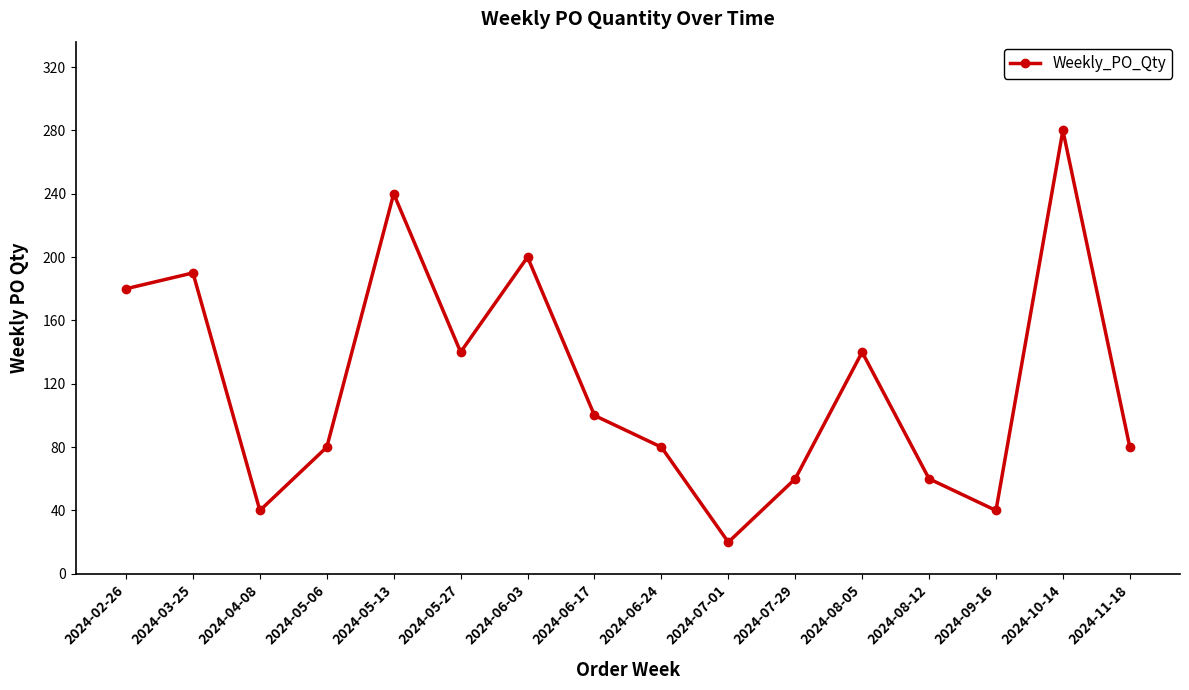

What is the label of the 13th point from the left?

2024-08-12